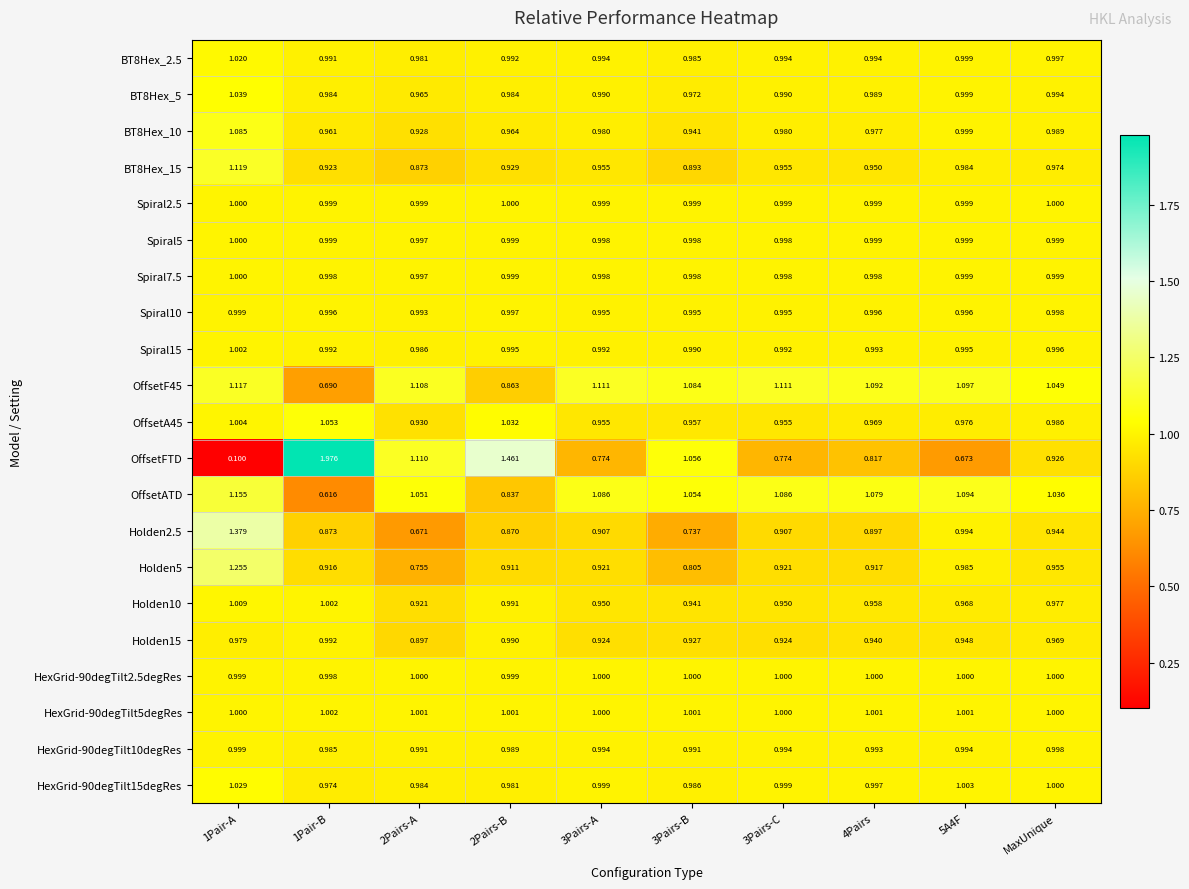

Which series has the widest spread of values?

OffsetFTD